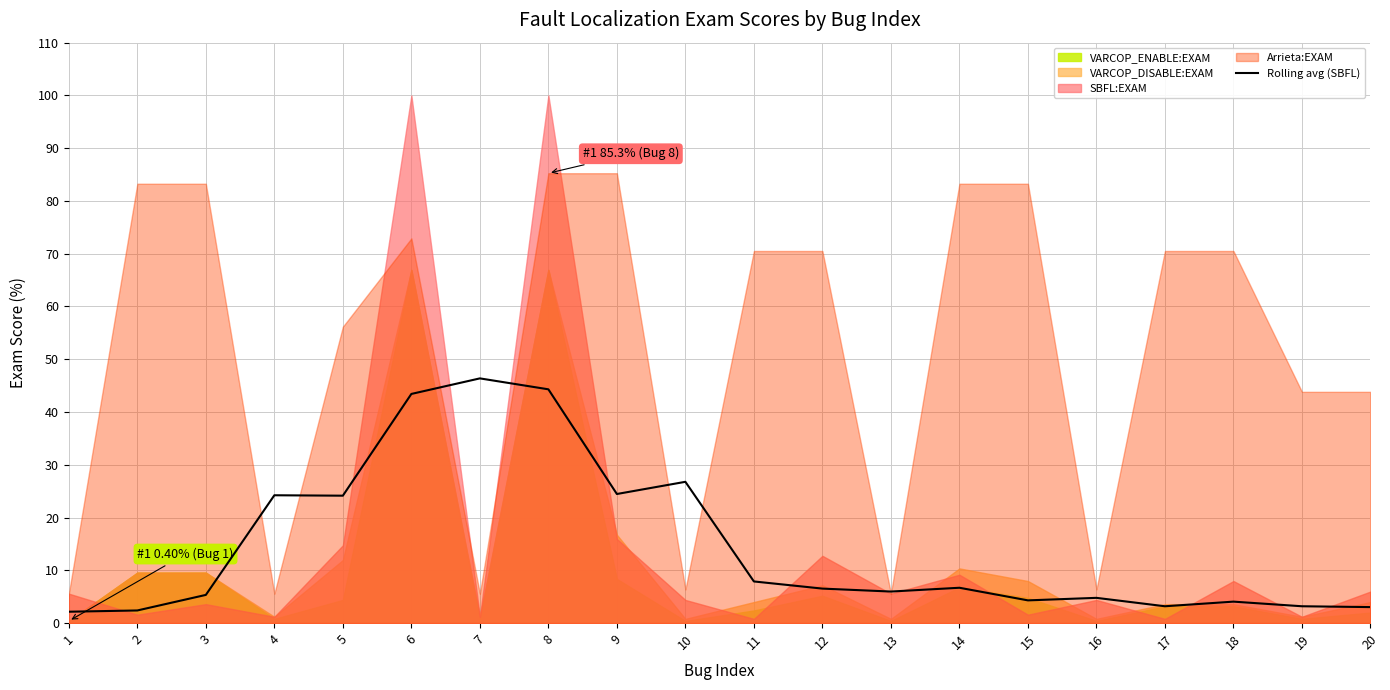

What is the sum of all values?

293.2